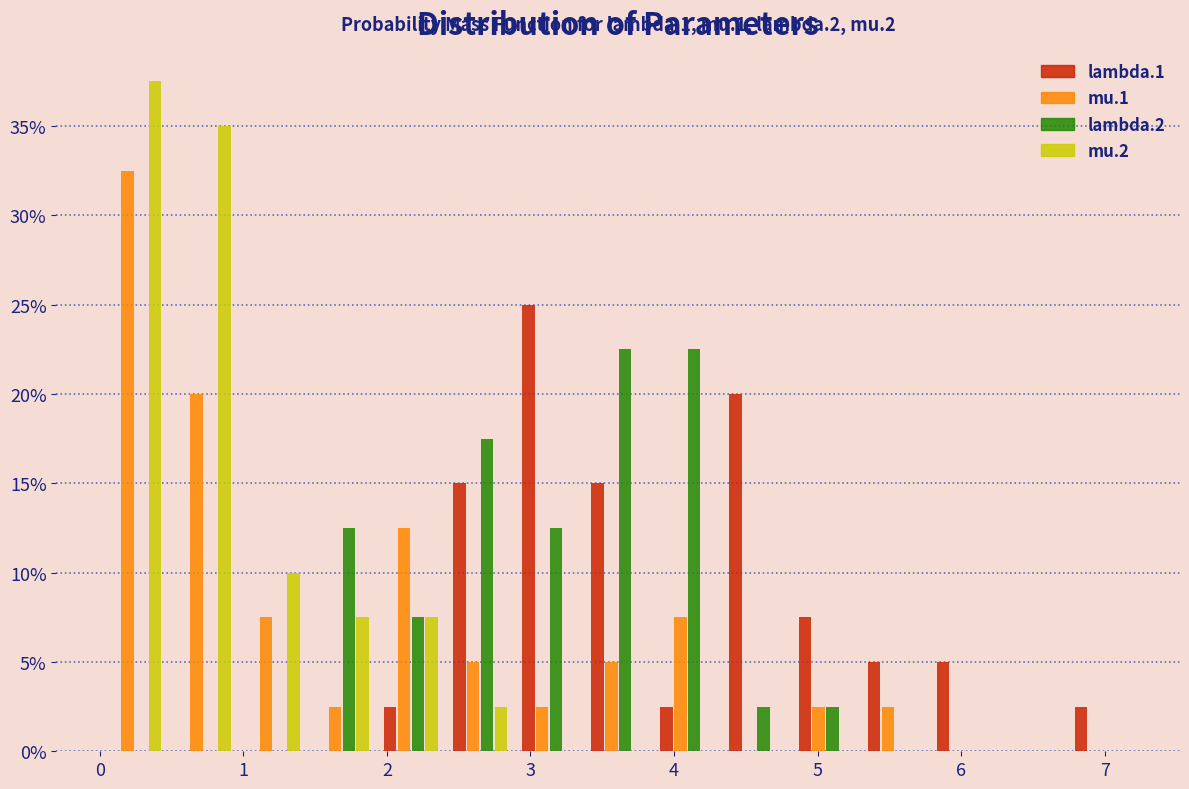

In the mu.2 series, which range on the x-axis has the tallest bar?

0.0 to 0.5